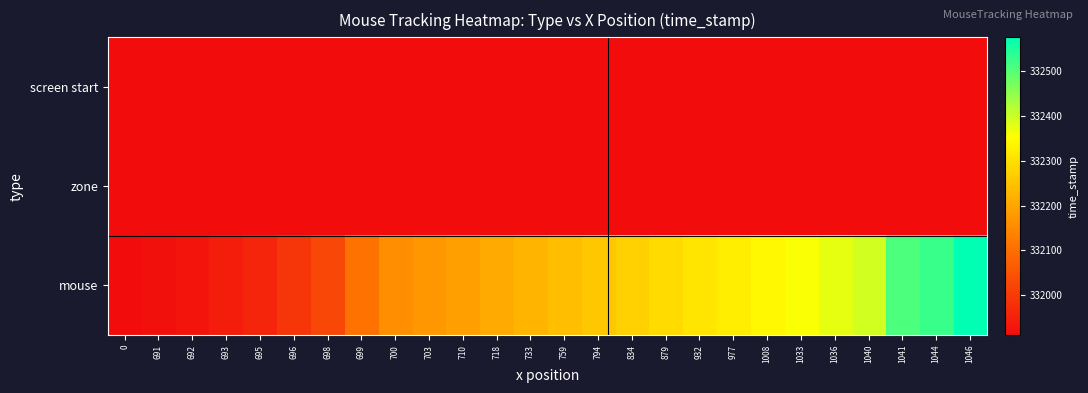

Which series has the largest range (max minus min)?

mouse